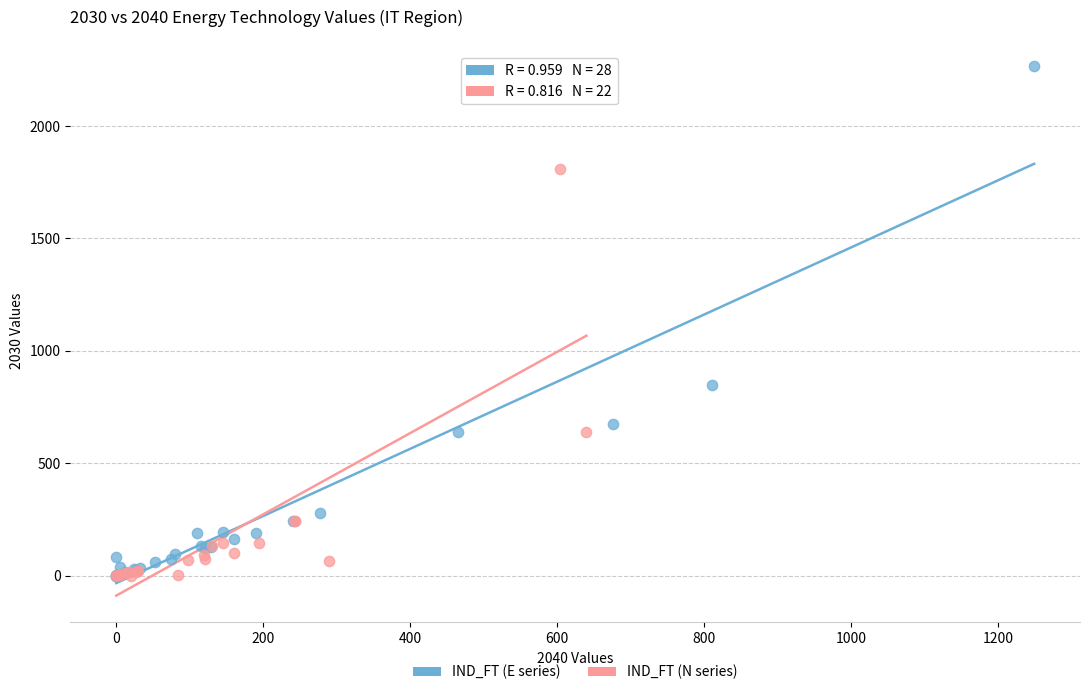

Which series reaches the maximum Y coordinate?

IND_FT (E series)